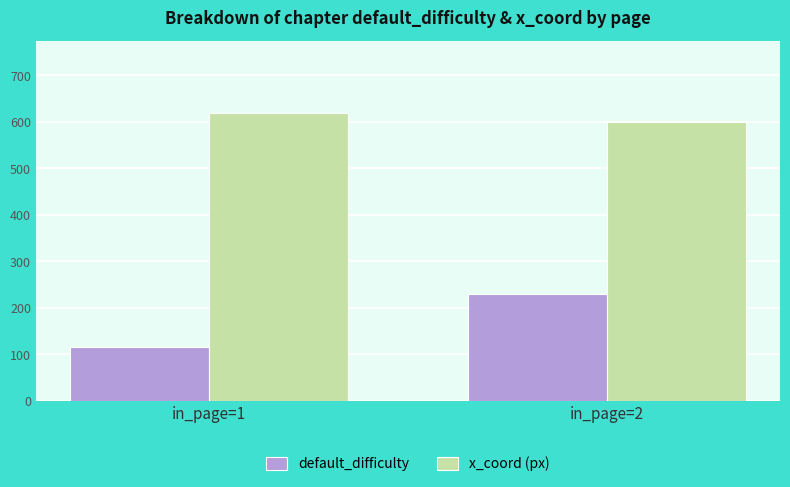

What is the total value across all series at in_page=2?

830